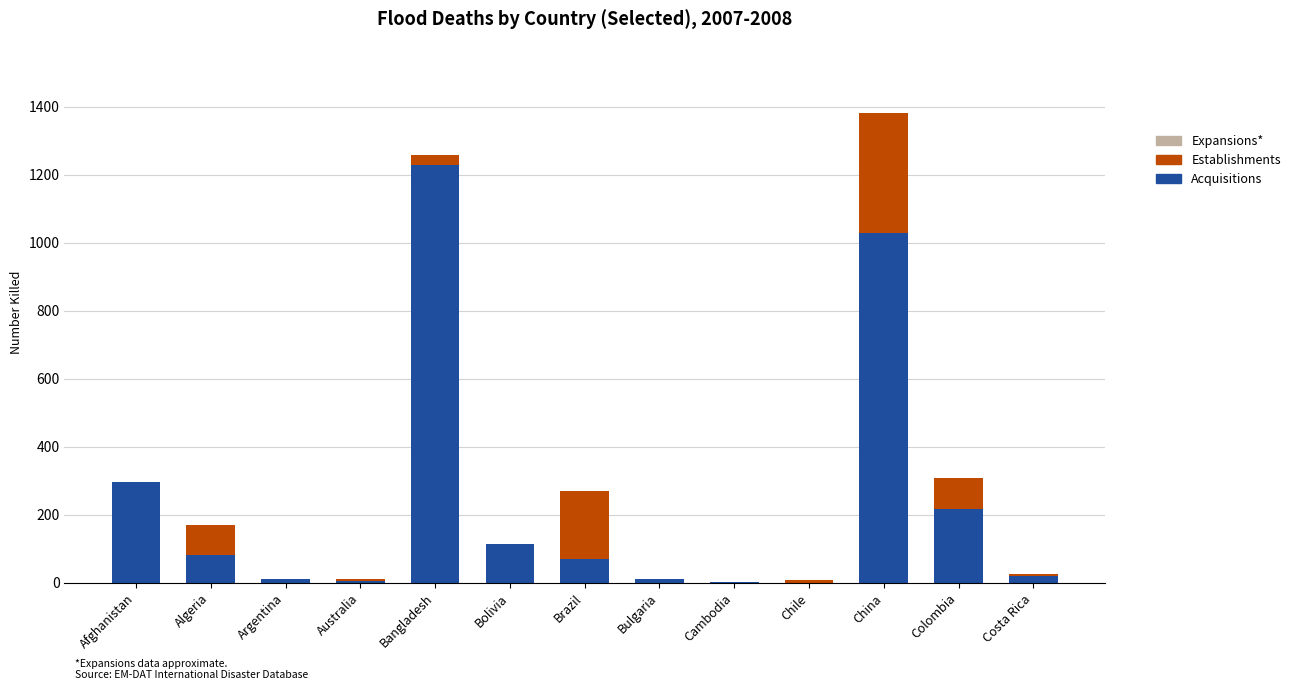

What is the sum of all Acquisitions values?

3088